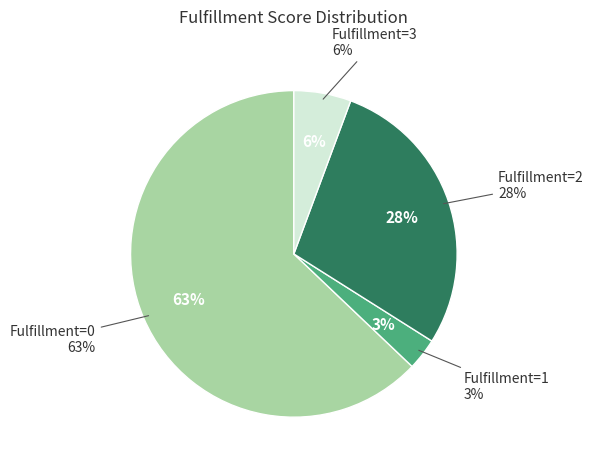

Between Fulfillment=3 and Fulfillment=0, which is larger?

Fulfillment=0